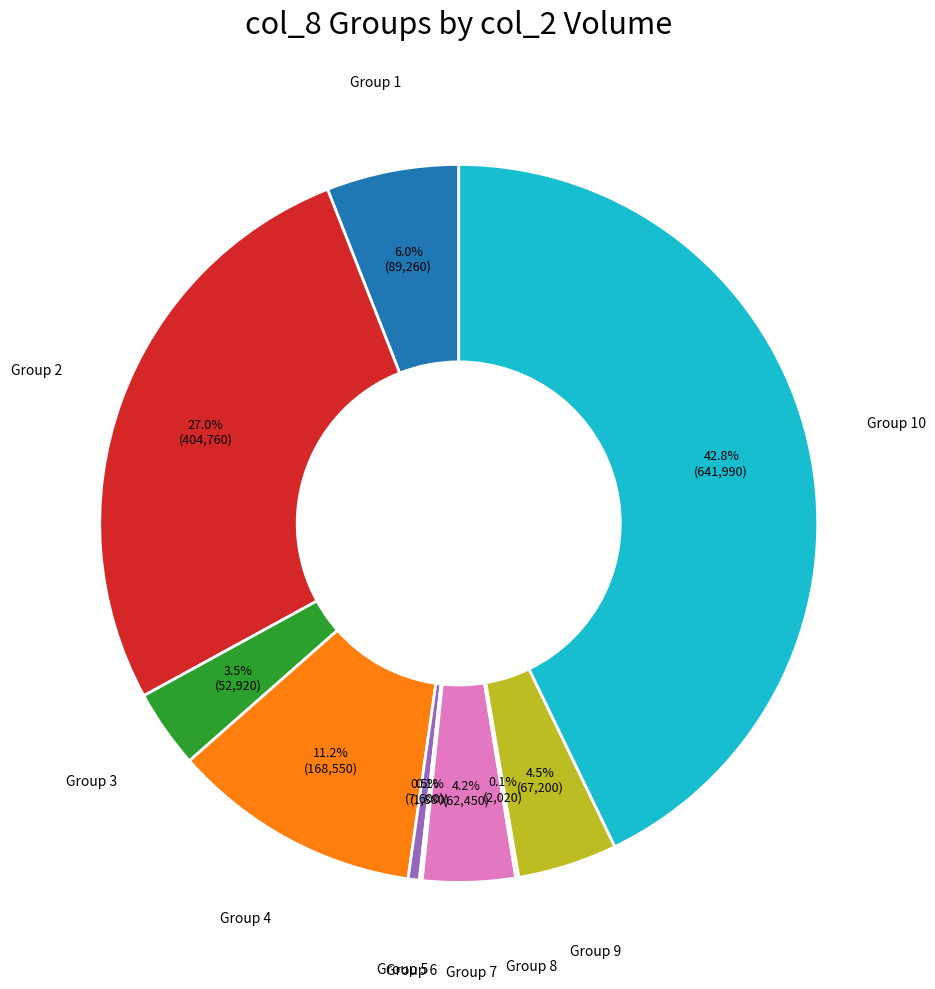

Is there any slice that represents more than half of the pie?

No